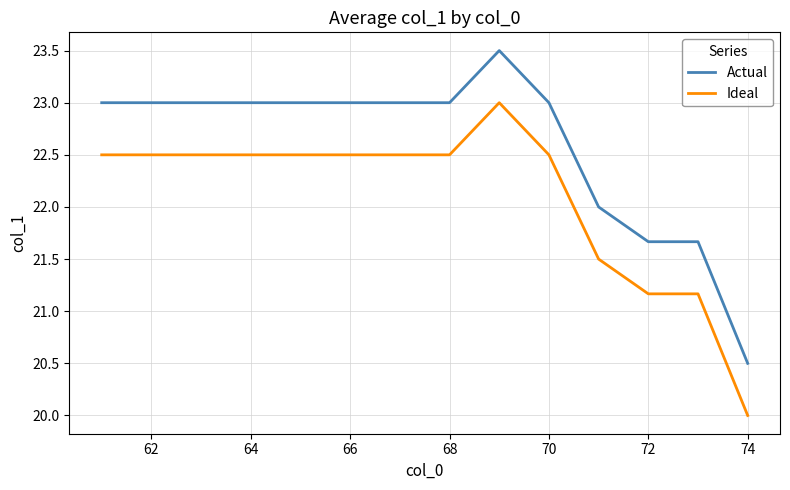

What is the difference between the maximum and minimum values in the Ideal series?

3.0